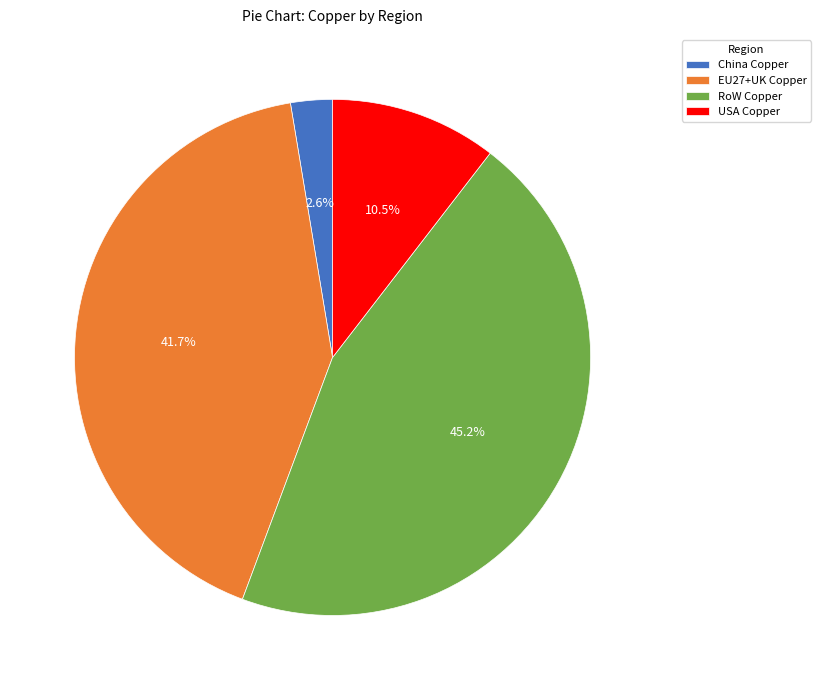

Between USA Copper and RoW Copper, which is larger?

RoW Copper